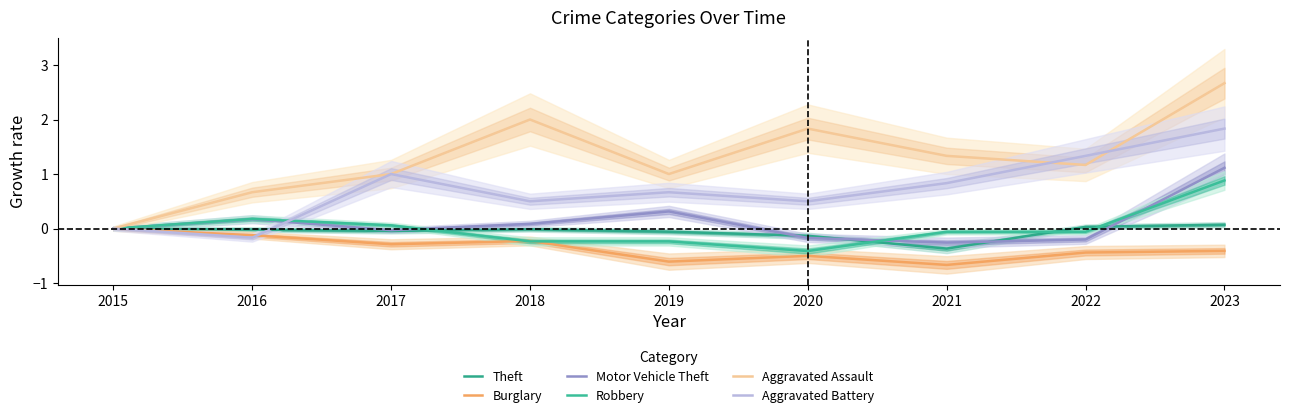

The Burglary series shows -0.6 at 2019. True or false?

True